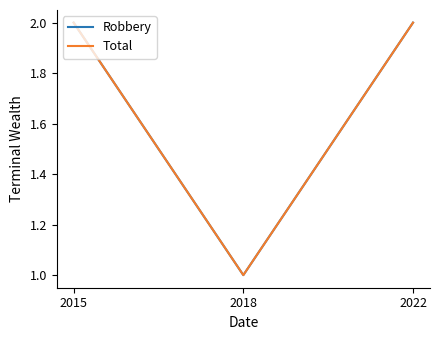

Does the chart display data point markers on the line(s)?

No